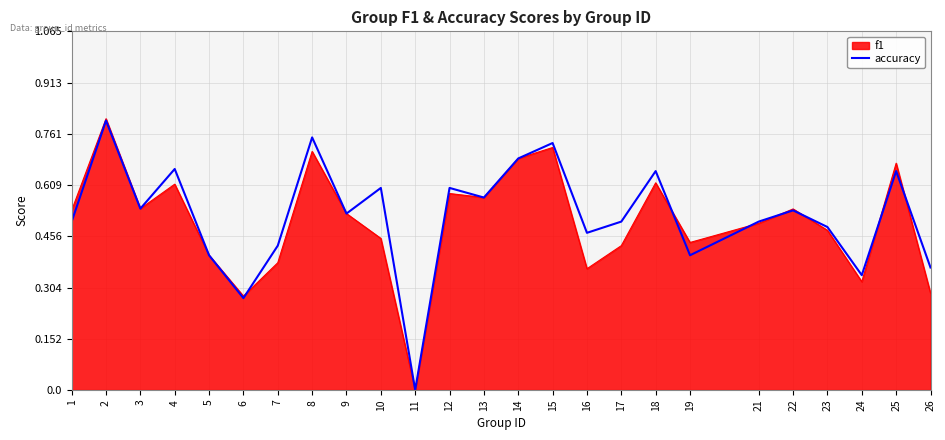

At which label does accuracy reach its minimum?

11